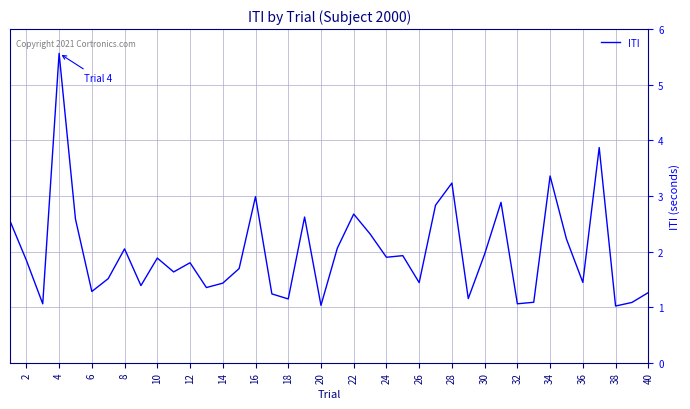

What is the difference between the maximum and minimum values?

4.5